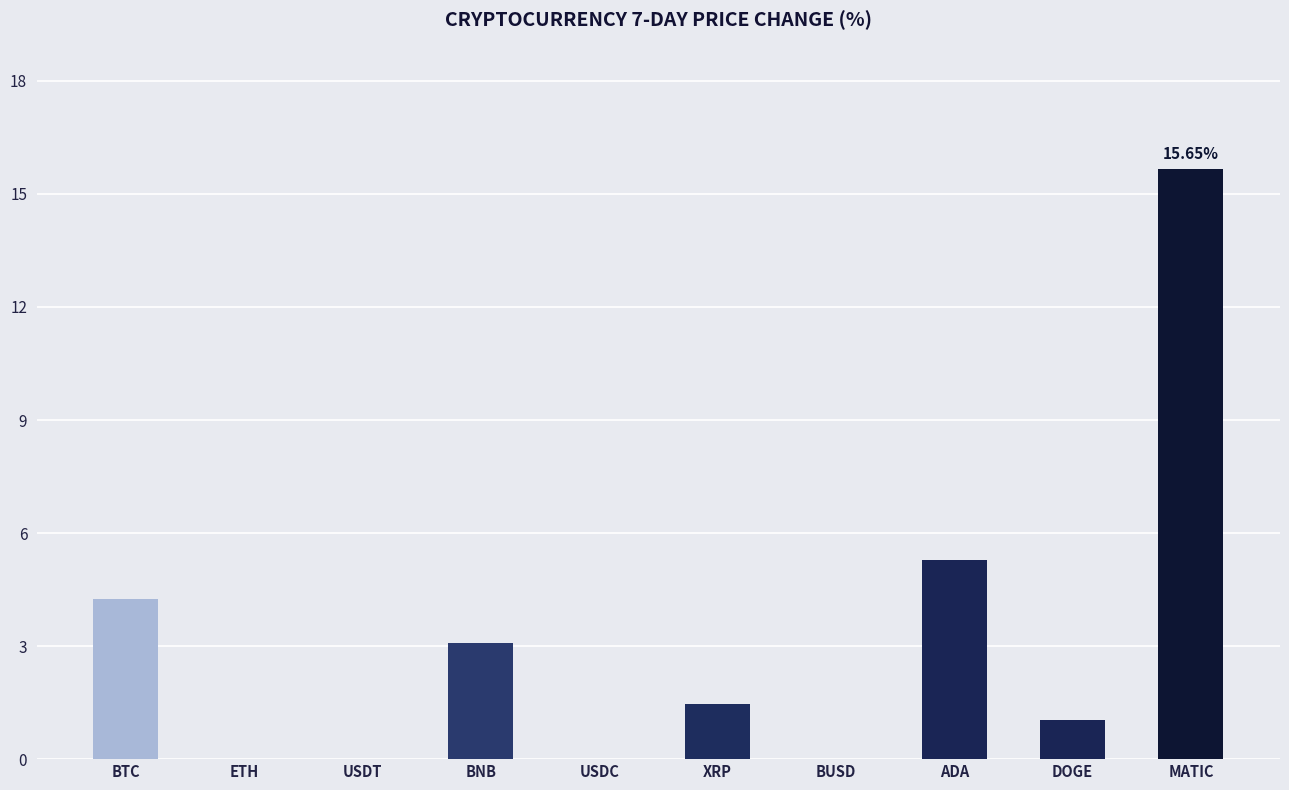

At which label is the value closest to 7?

ADA